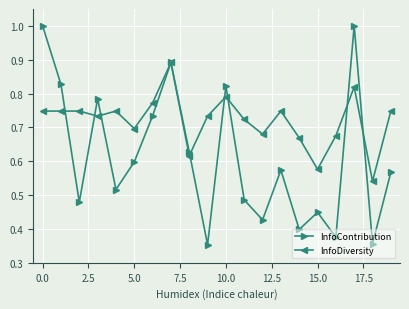

Which series has the largest range (max minus min)?

InfoContribution